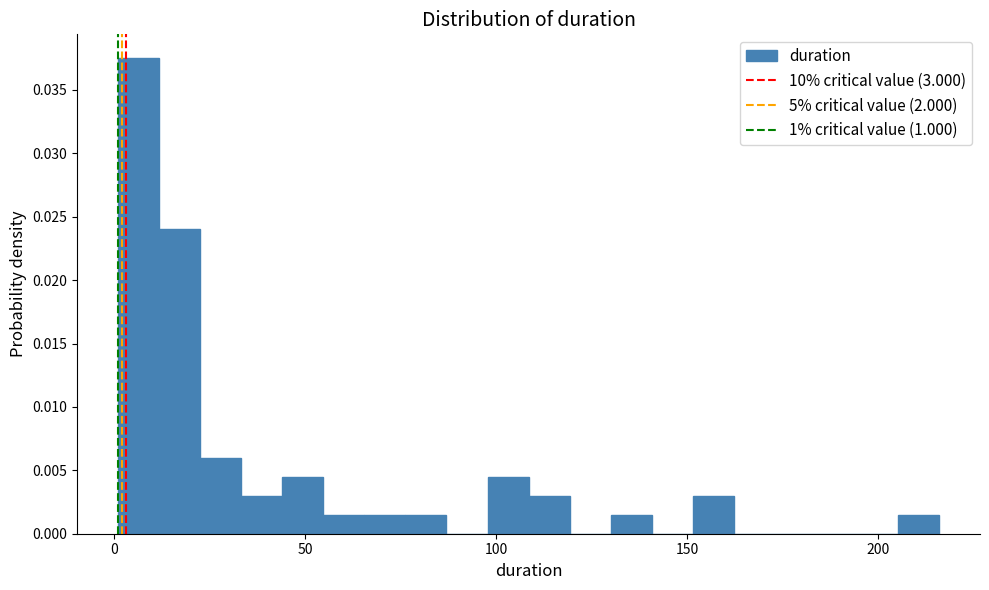

Around what value on the x-axis is the tallest bar? Give the approximate position of its centre, as read against the axis.

5